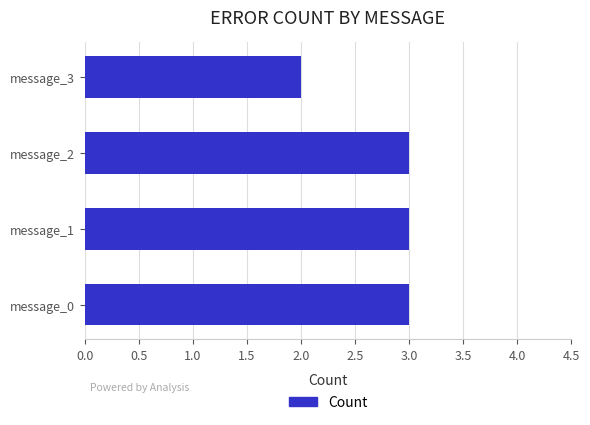

The chart shows a value of 3 at message_3. True or false?

False